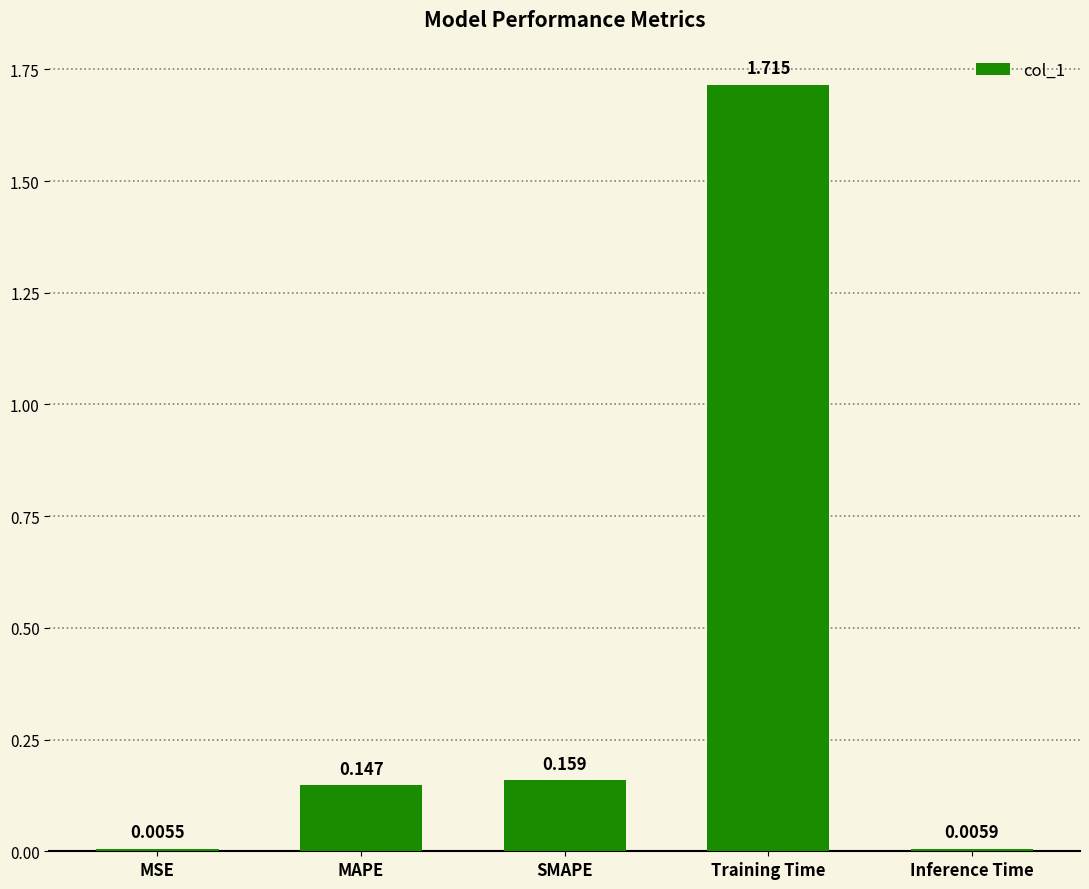

Rank the categories by value from highest to lowest.

Training Time, SMAPE, MAPE, Inference Time, MSE